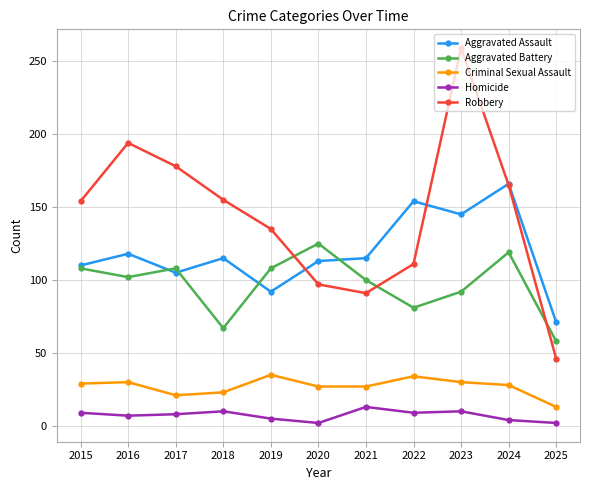

Rank the series by their maximum value, from lowest to highest.

Homicide, Criminal Sexual Assault, Aggravated Battery, Aggravated Assault, Robbery